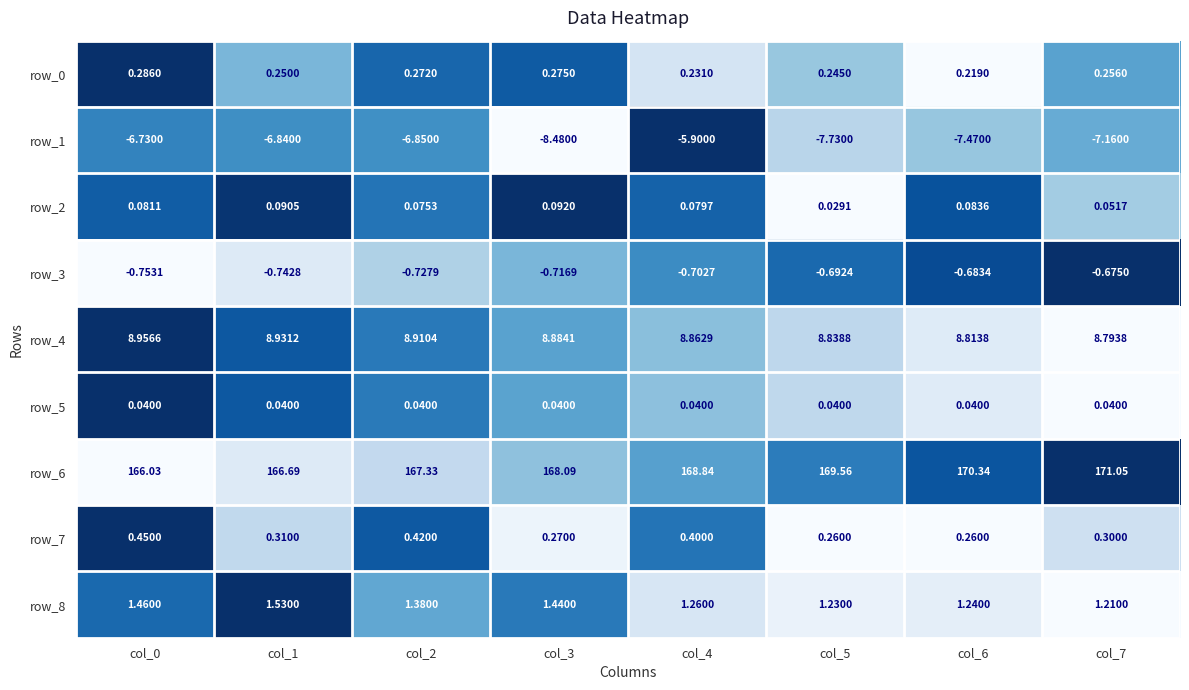

Is the value of row_3 at col_3 greater than the value of row_2 at col_6?

No